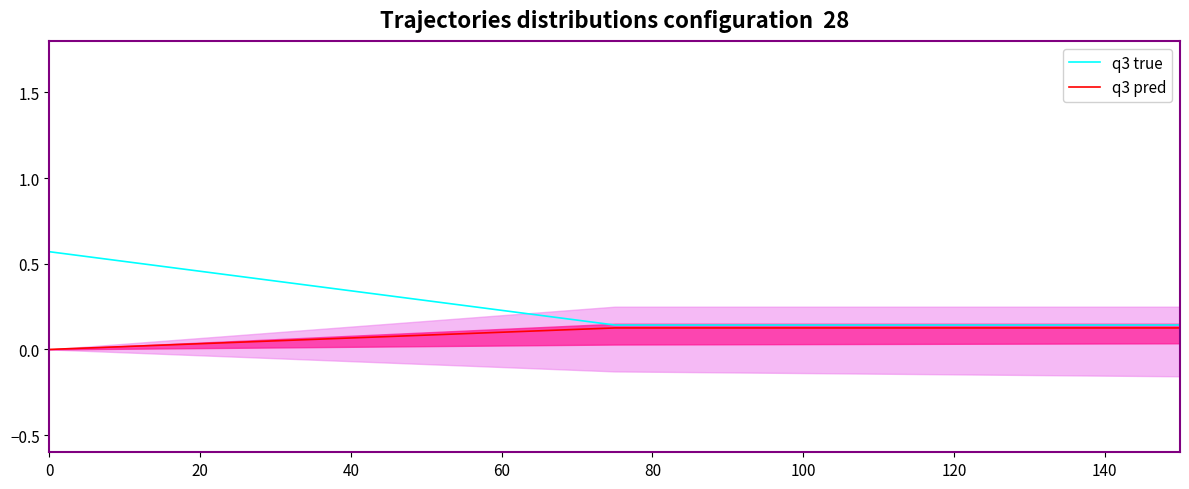

Which series has the widest spread of values?

q3 true